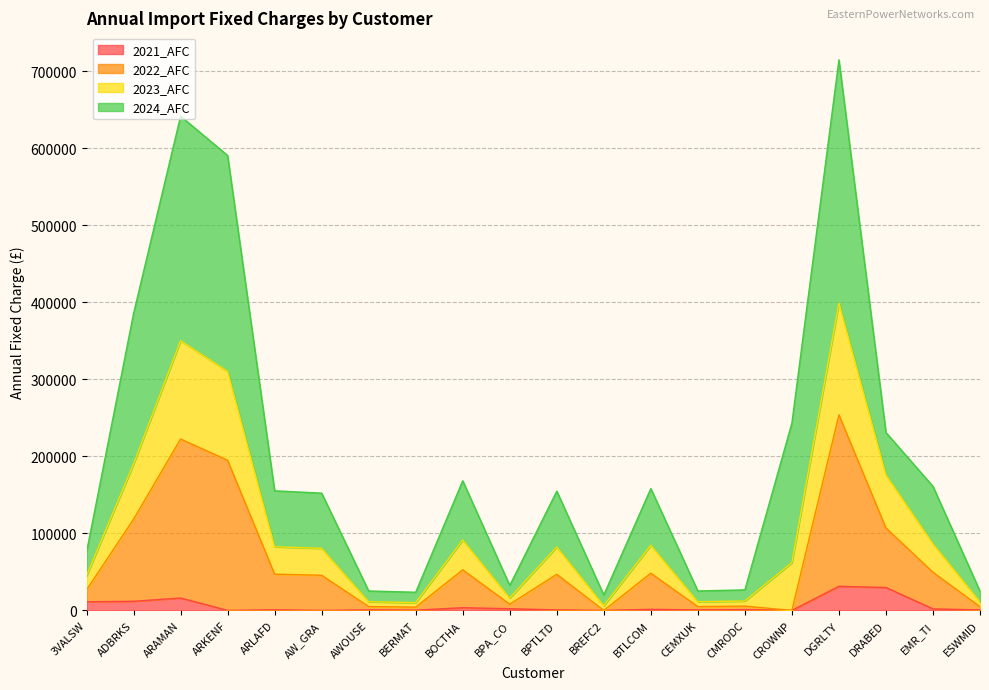

What is the difference between the second highest and minimum values in the 2023_AFC series?

621548.2